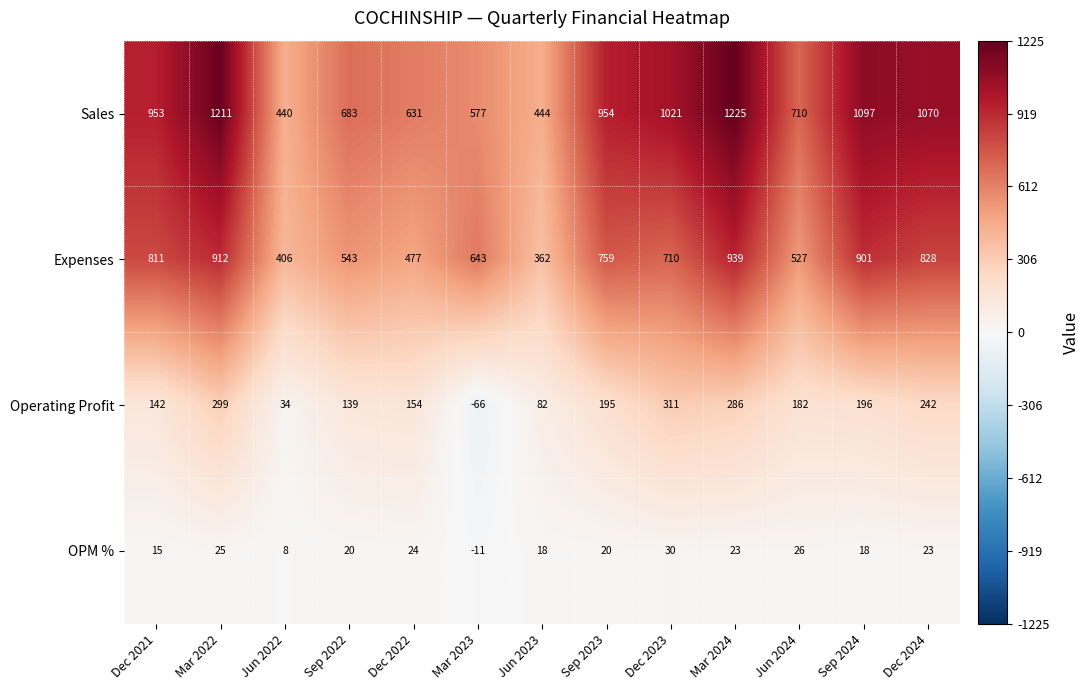

At Sep 2023, list the series in order from largest to smallest.

Sales, Expenses, Operating Profit, OPM %